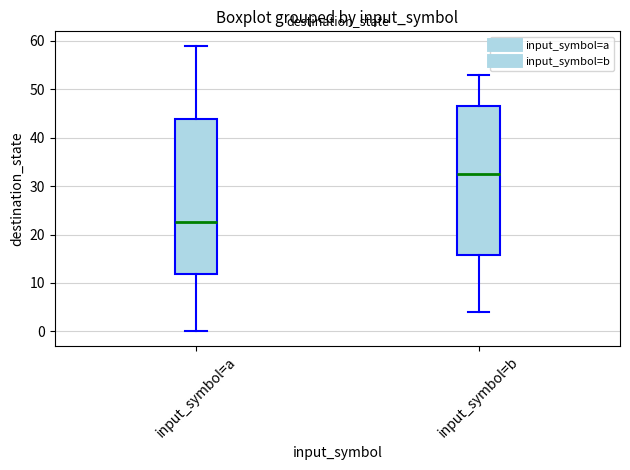

Where does the median line of the box for input_symbol=a sit on the y-axis? The values are not printed on the chart, so give them approximately, as read against the axis.

23